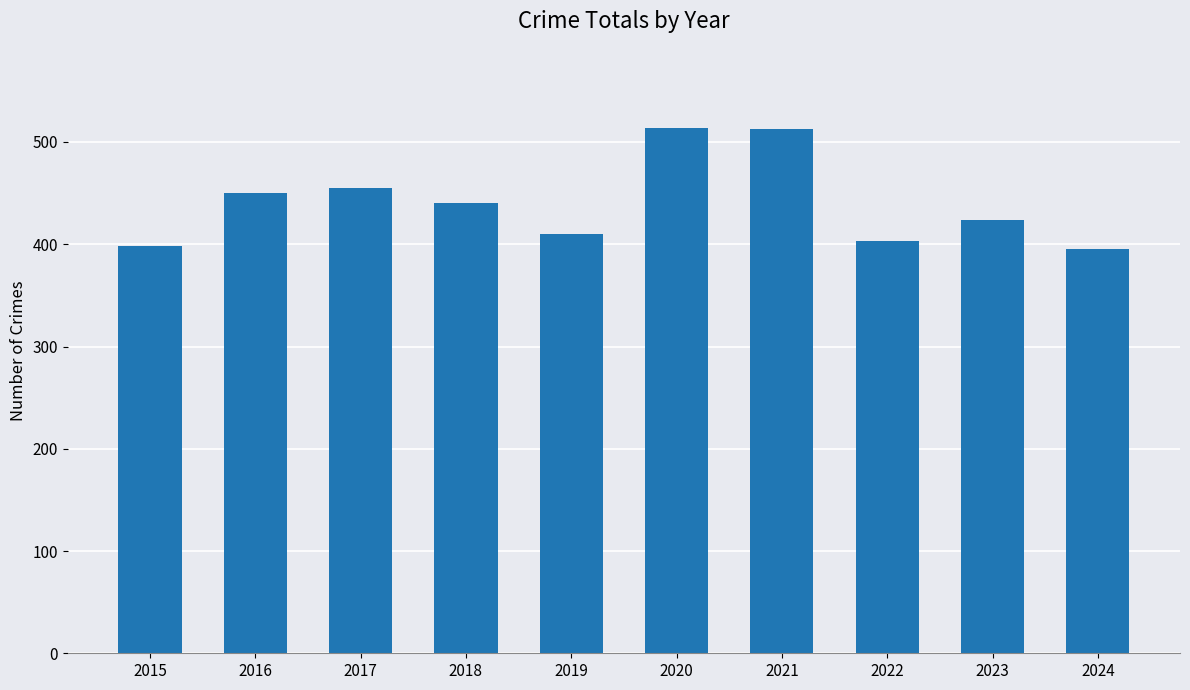

What is the sum of all values?

4402